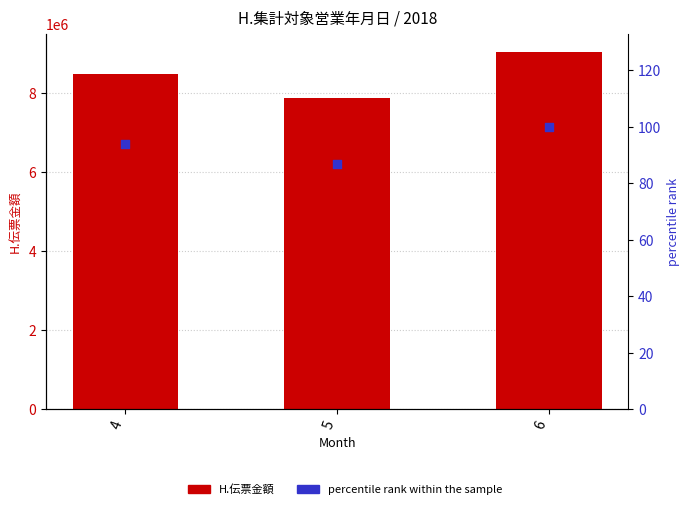

Which series contains the lowest Y value?

percentile rank within the sample